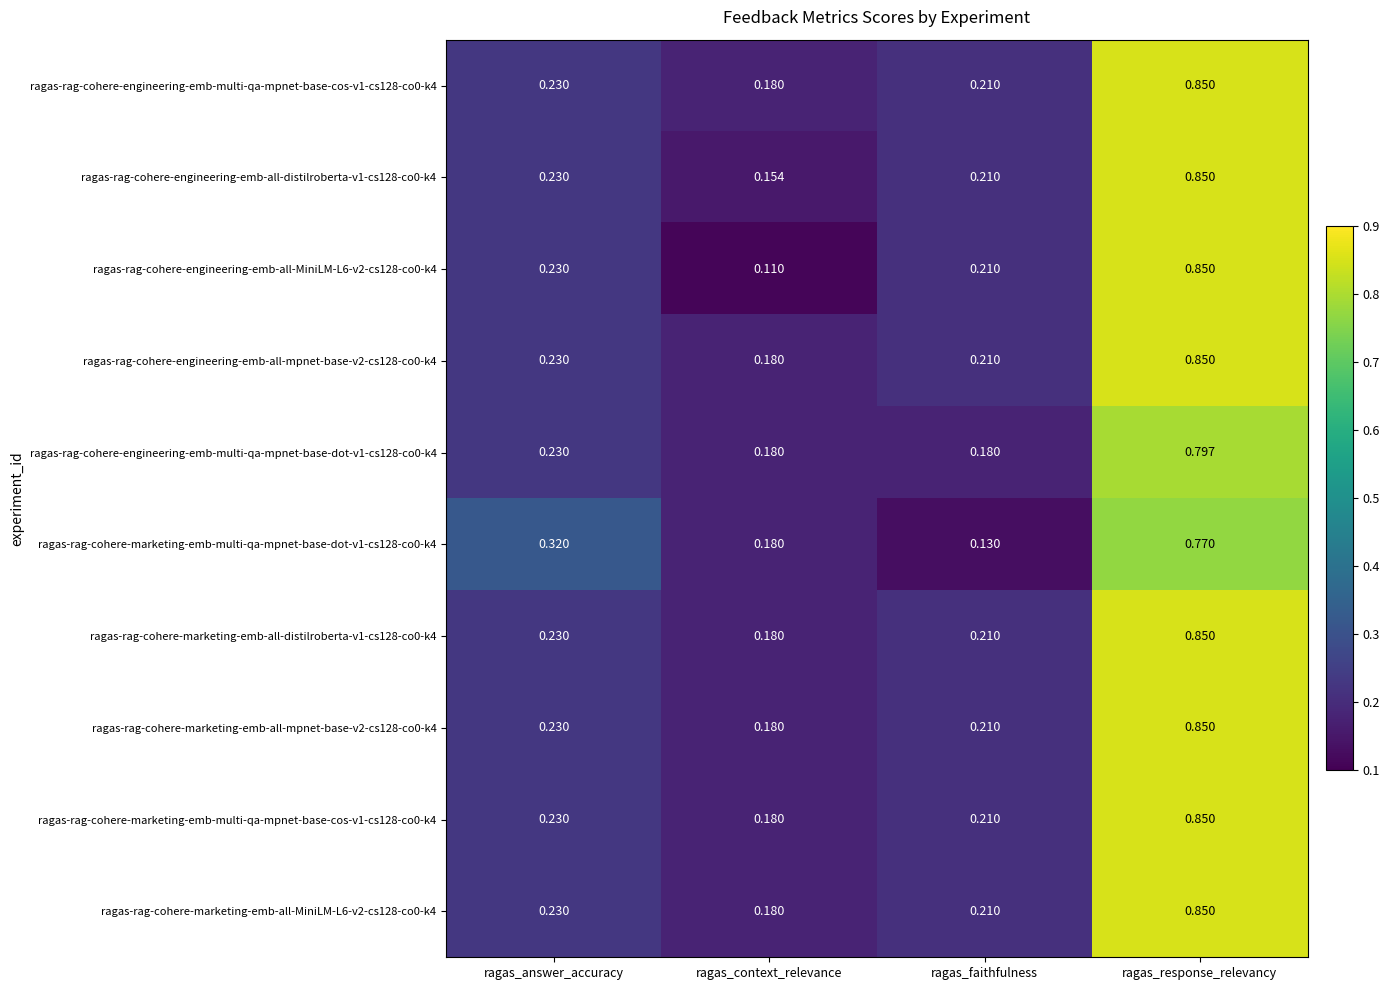

Which label corresponds to the largest value in the chart?

ragas_response_relevancy